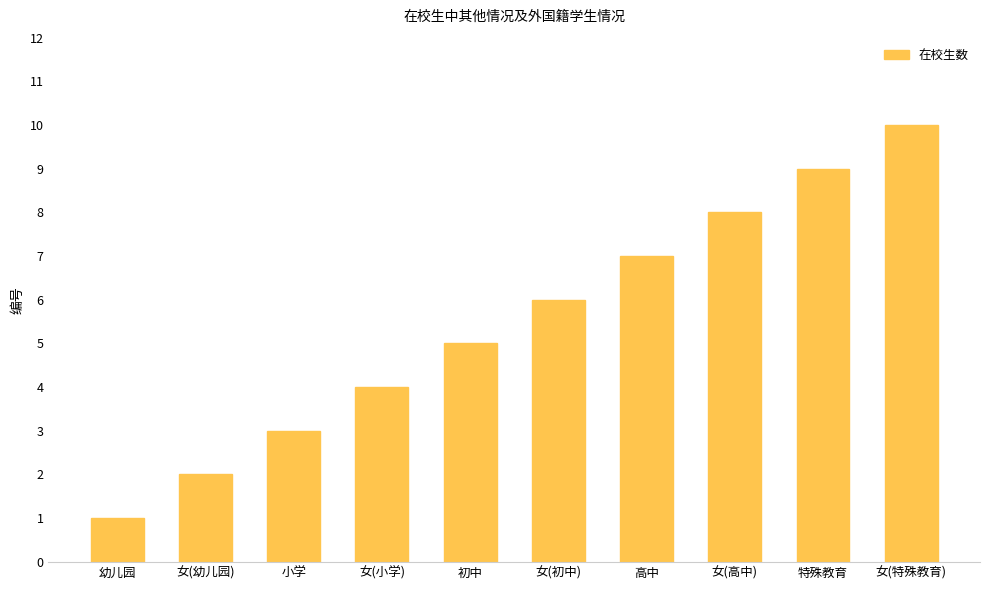

What is the difference between the maximum and second lowest values?

8